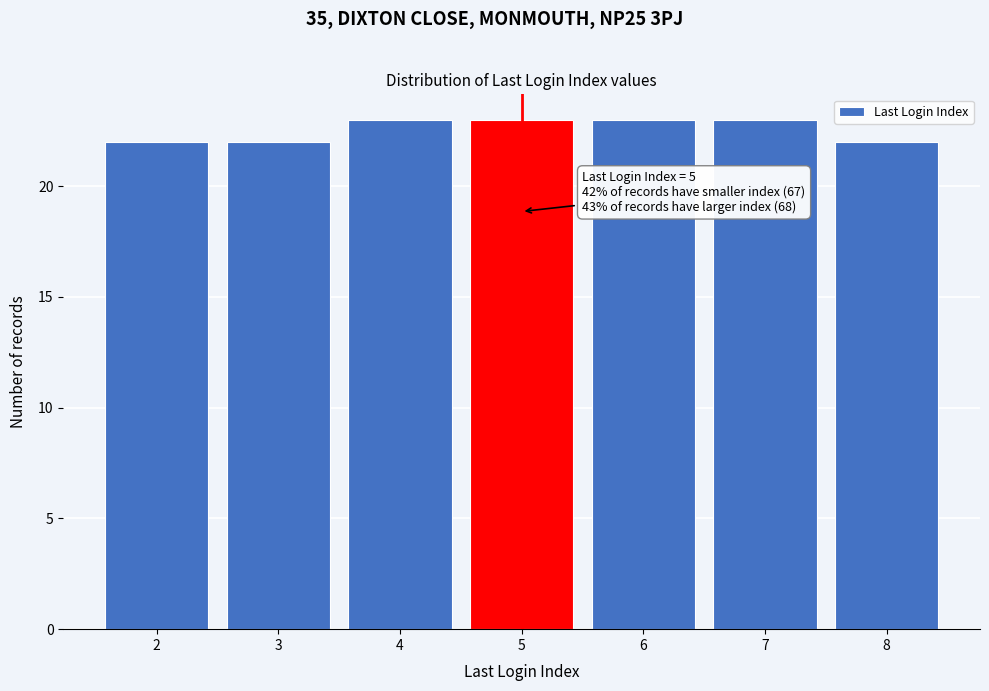

Reading right to left, list all the values displayed in this chart.

22	23	23	23	23	22	22